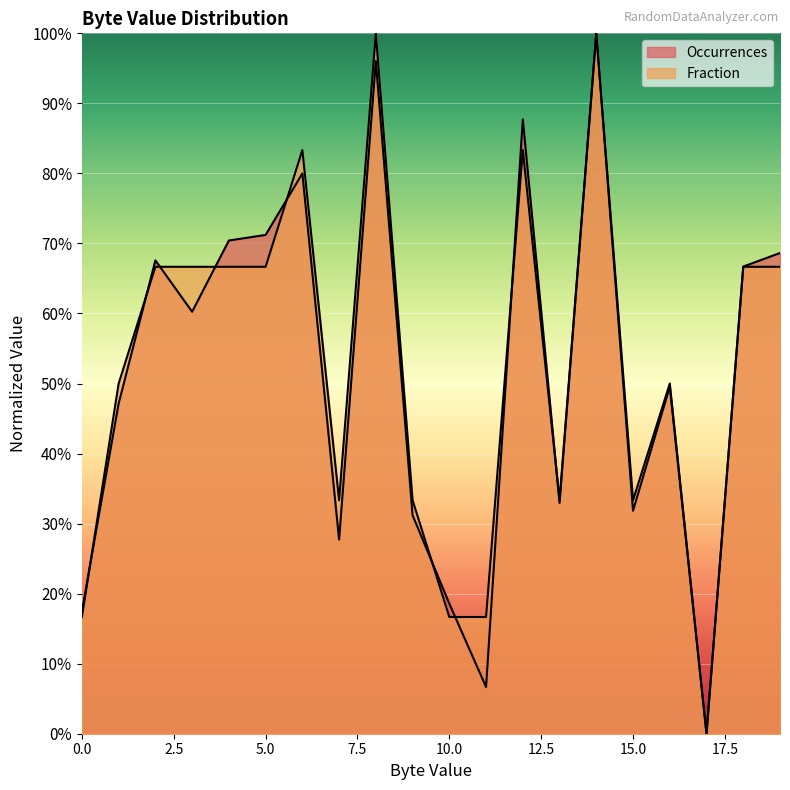

What is the sum of all Occurrences values?

1031.7